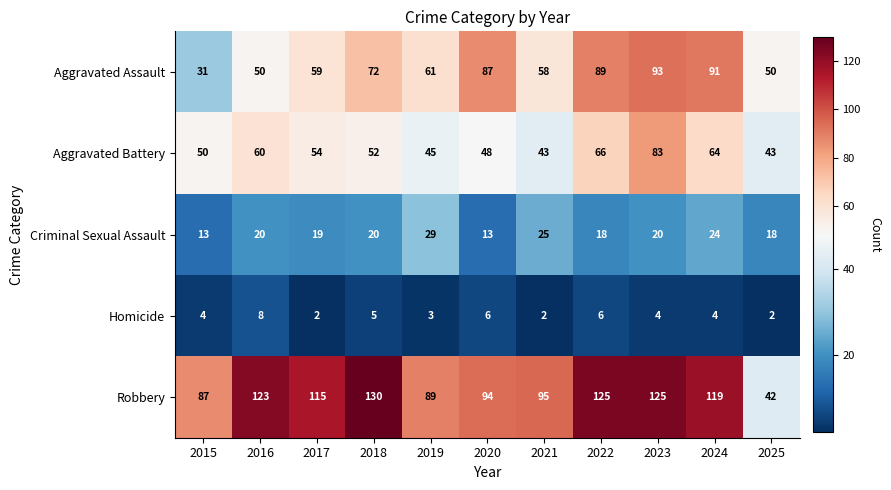

At which category is the sum across all series the highest?

2023